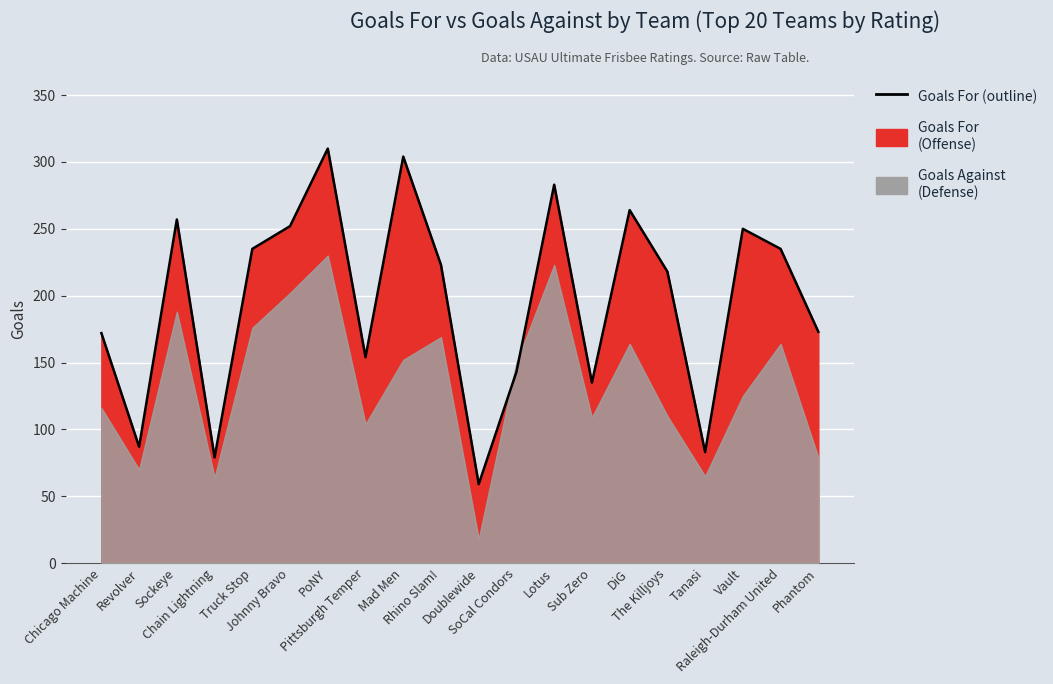

The chart shows a value of 218 at The Killjoys. True or false?

True